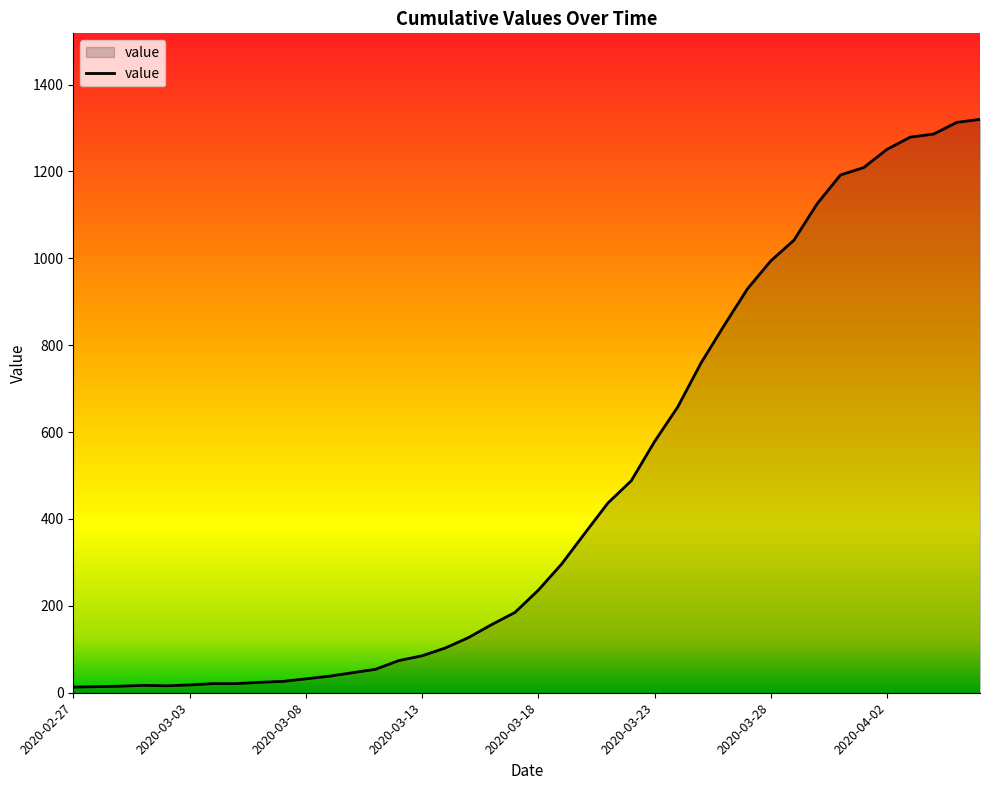

How many categories are shown in the chart?

40